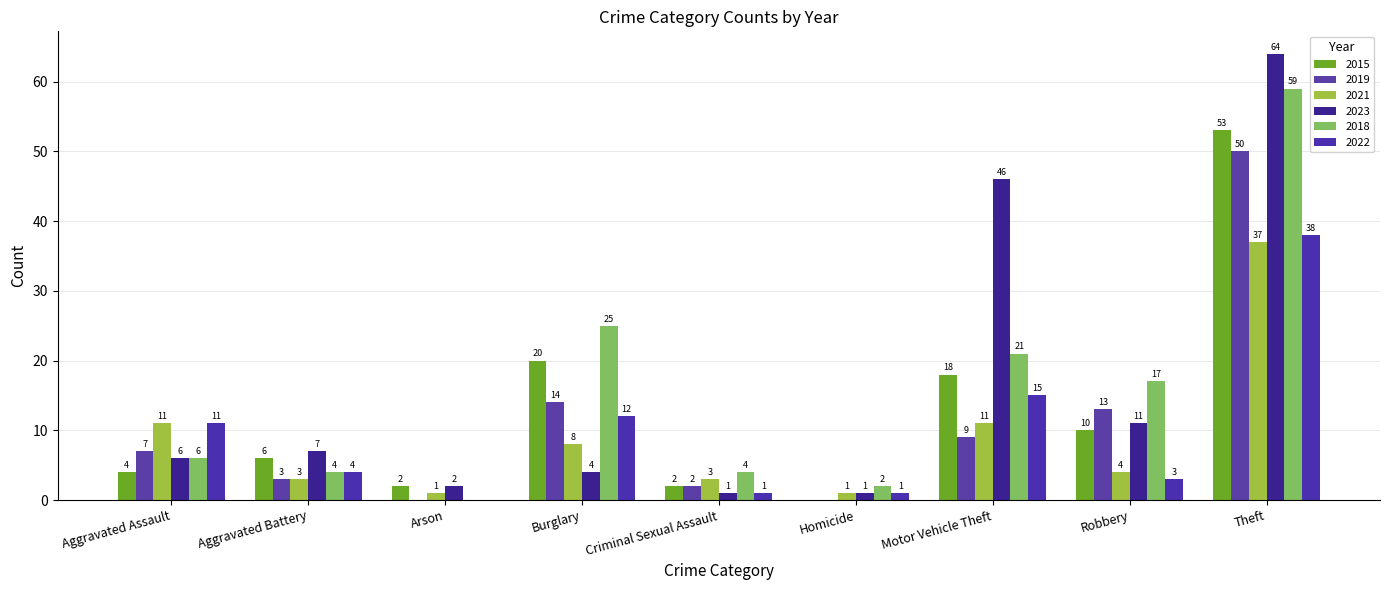

Which has a higher value, Aggravated Battery or Aggravated Assault?

Aggravated Battery